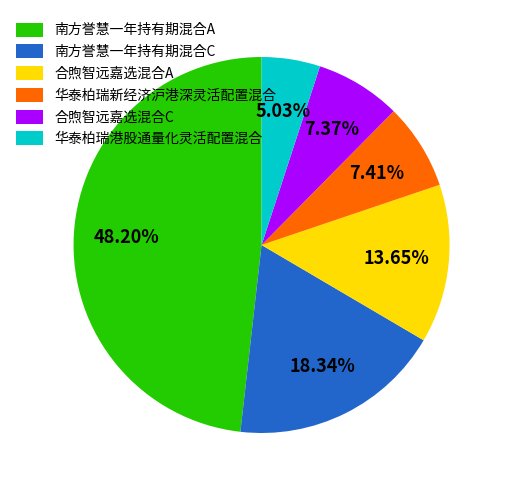

Which category has the biggest portion of the pie?

南方誉慧一年持有期混合A